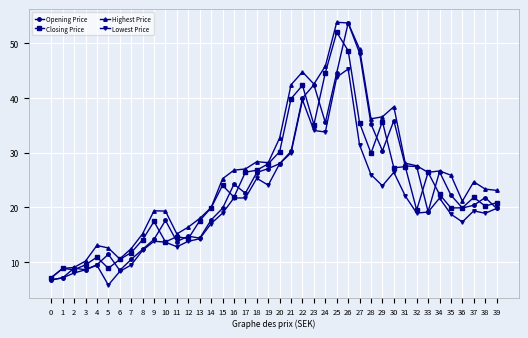

Between 22 and 39, which series saw the biggest shift?

Highest Price